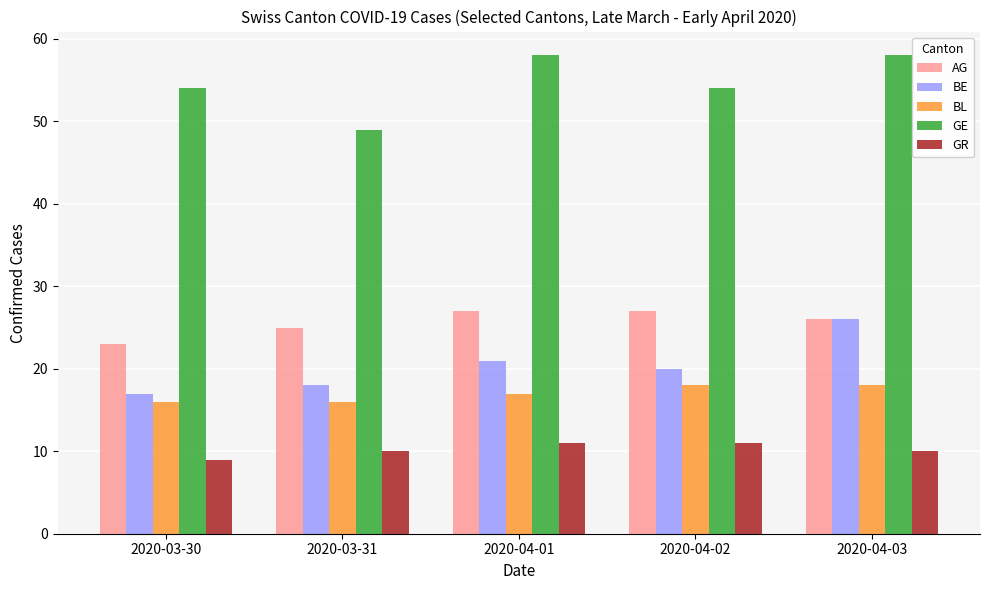

What is the difference between the second highest and minimum values in the GE series?

9